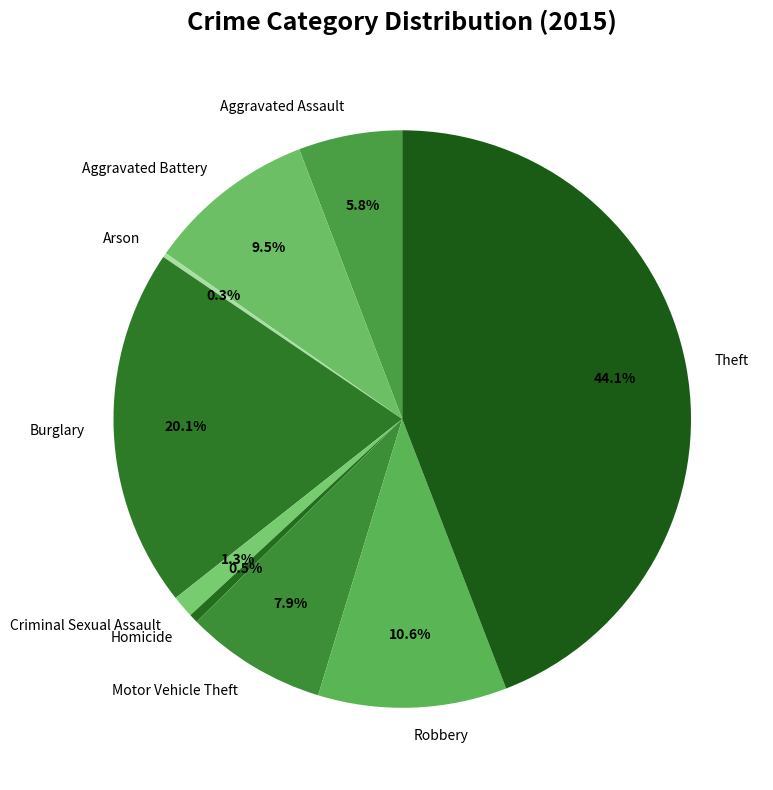

Combined, do Motor Vehicle Theft and Theft account for over 50%?

Yes